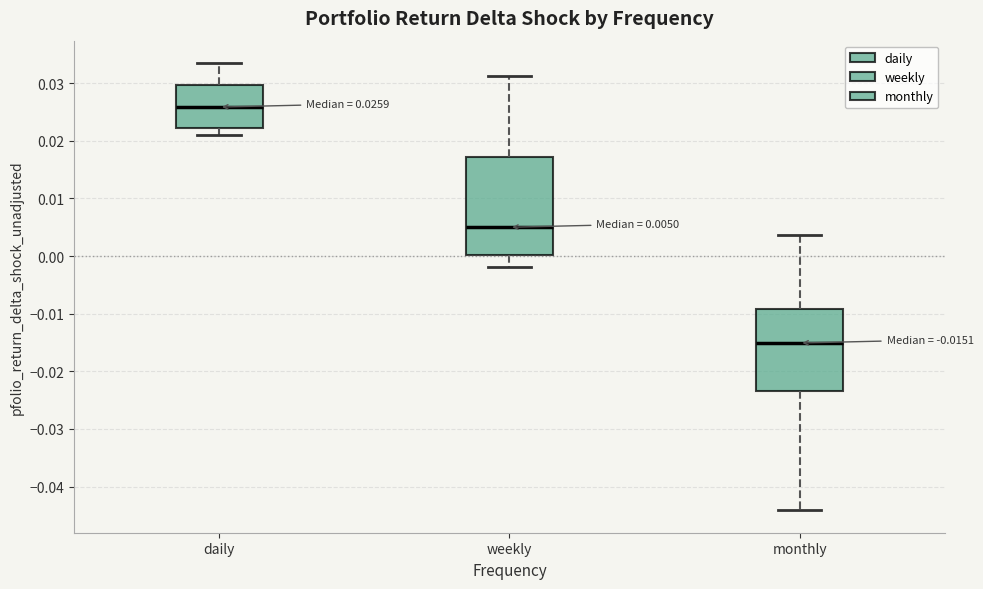

Which box is the tallest, from its lower edge to its upper edge?

weekly